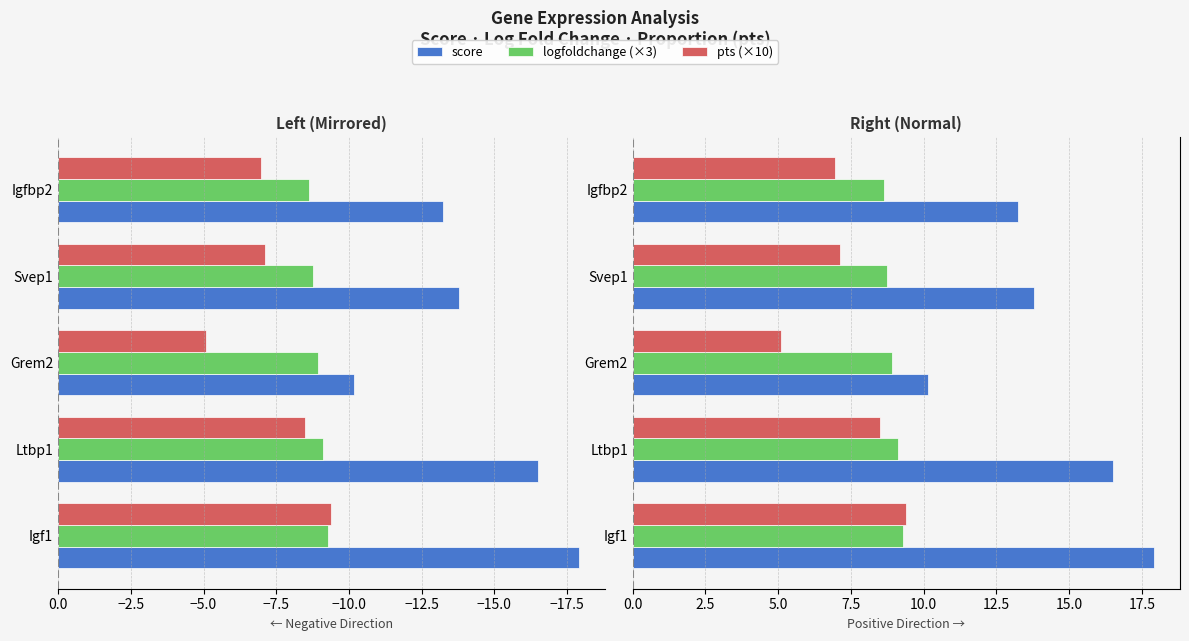

How many logfoldchange (×3) values are between 8 and 9?

3